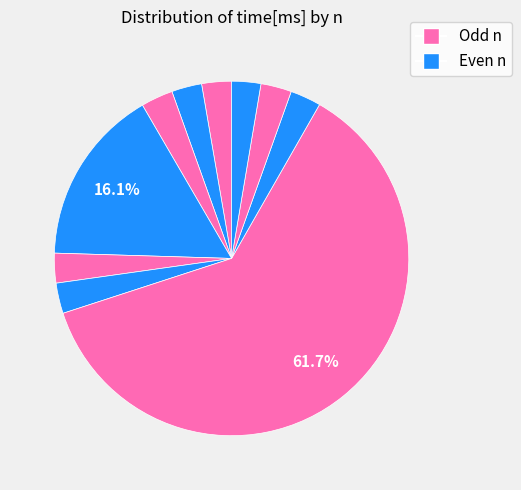

Count the number of slices in the pie.

10